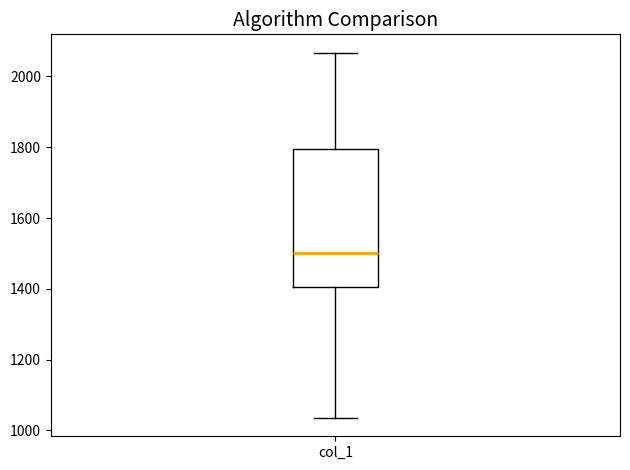

Read this box plot against the y-axis: the position of the median line, the range covered by the box, and the ends of both whiskers. The values are not printed on the chart, so give them approximately, as read against the axis.

median 1500, box 1400 to 1800, whiskers 1040 to 2060